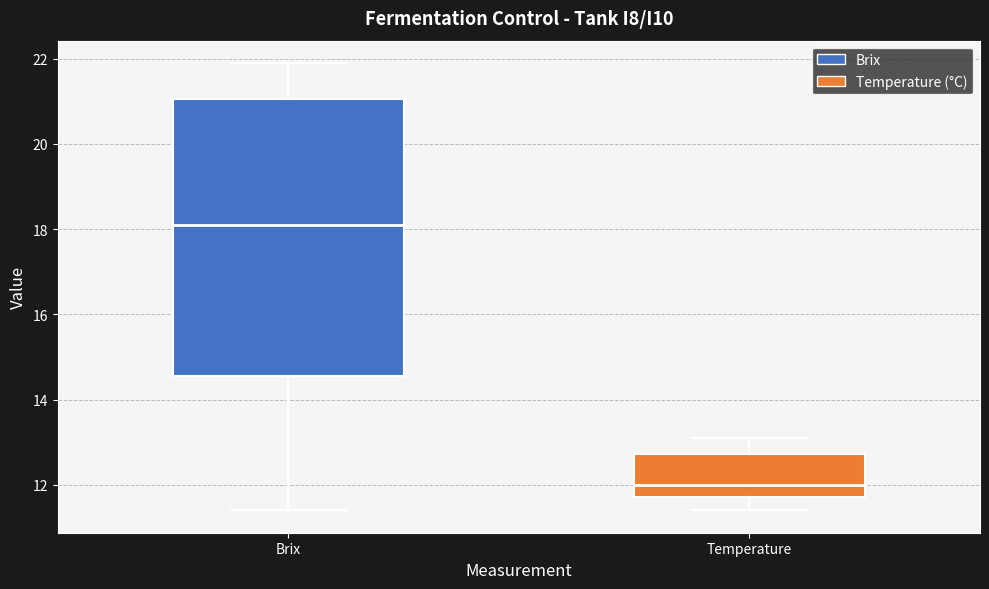

Where is the lower edge of the box for Temperature on the y-axis? The values are not printed on the chart, so give them approximately, as read against the axis.

11.8